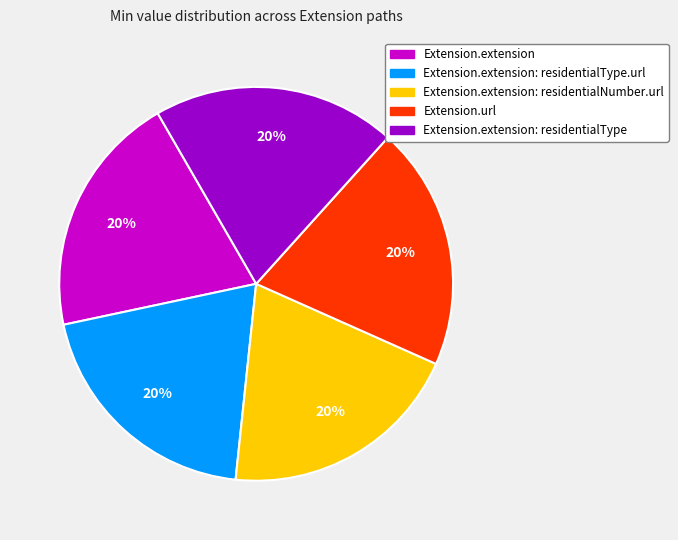

To the nearest percent, what is the average slice percentage?

20%